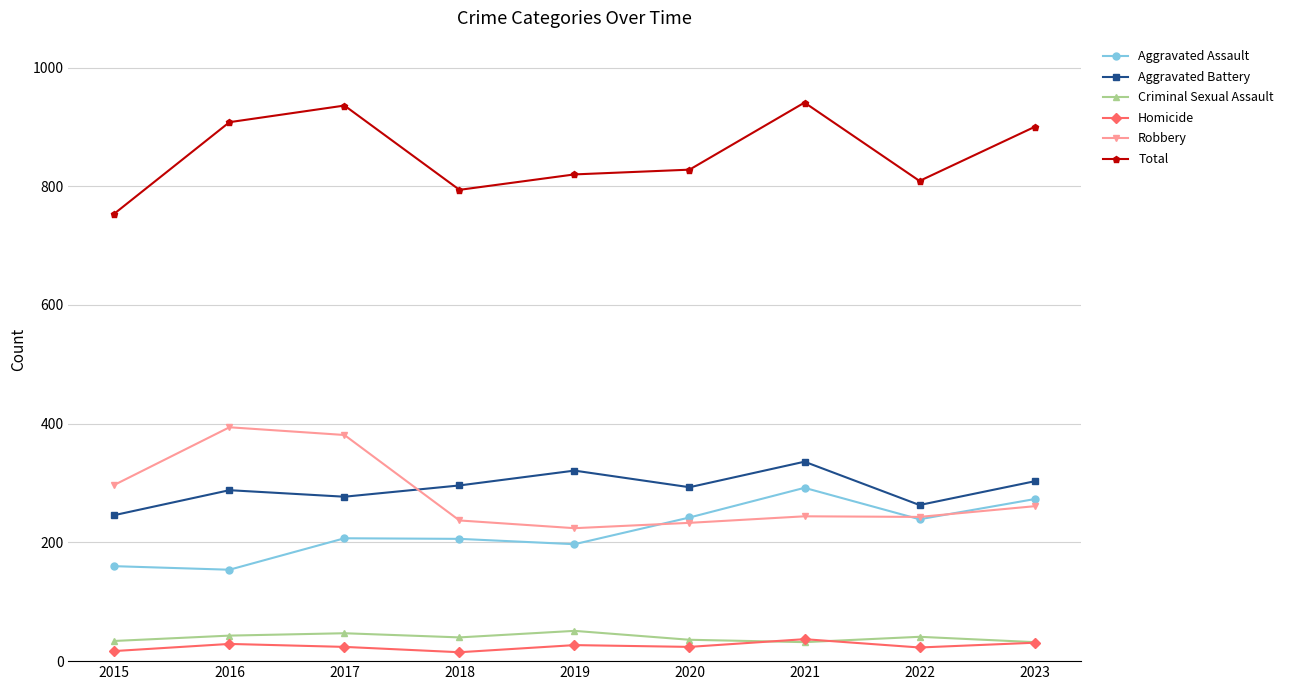

What is the greatest value displayed?

941